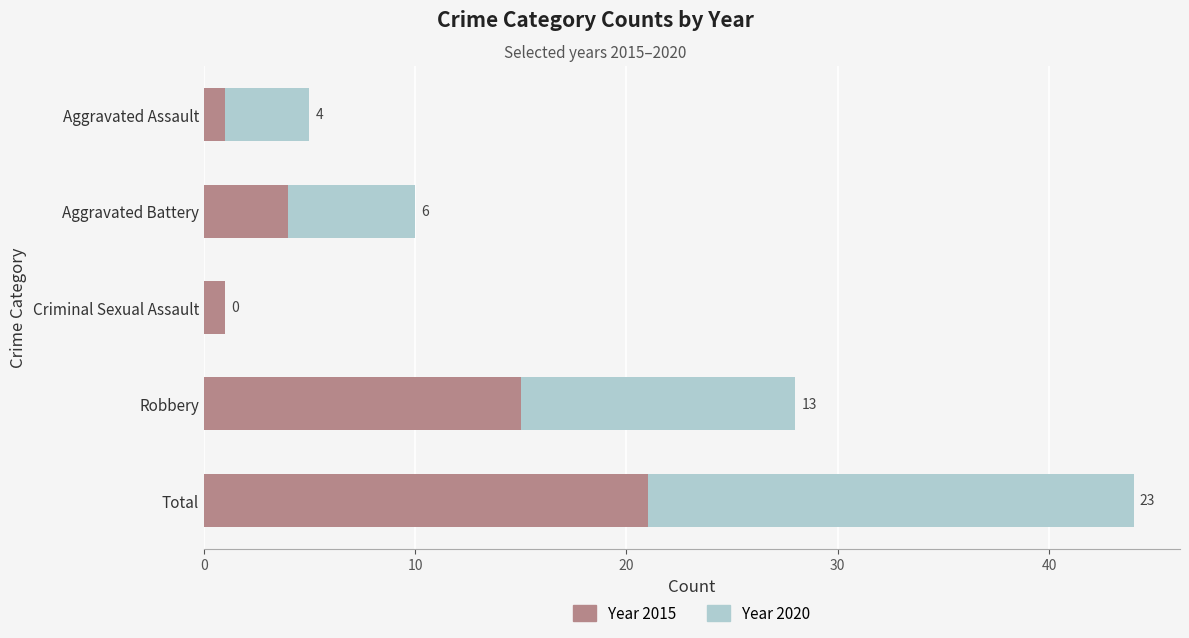

What is the total value across all series at Robbery?

28